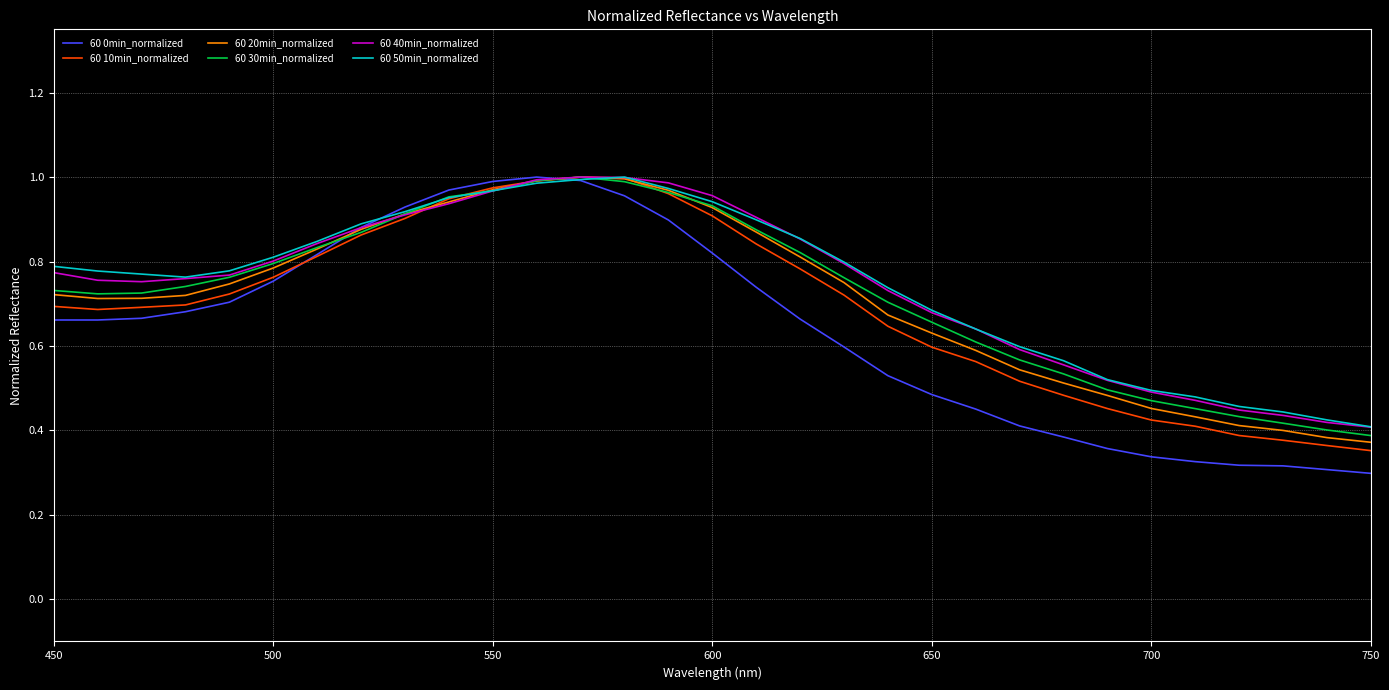

At how many categories does at least one series exceed 0?

31